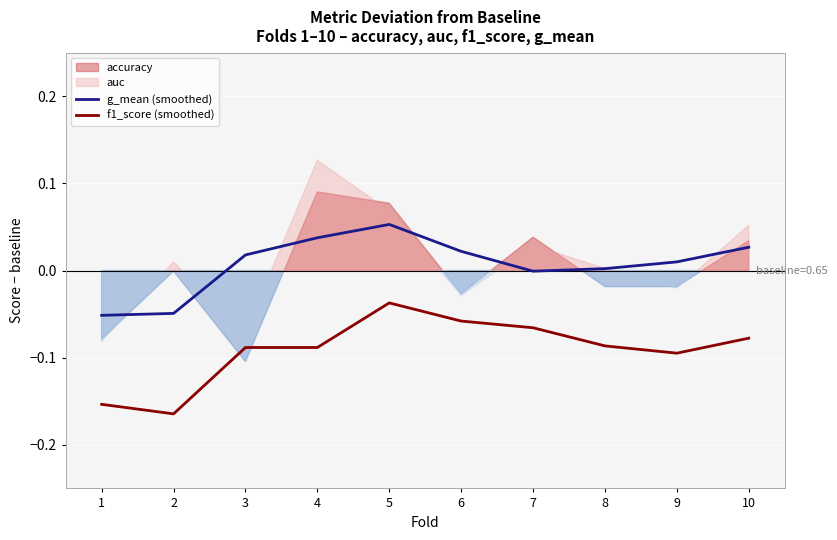

List the labels in order of g_mean (smoothed) value, smallest first.

1, 2, 7, 8, 9, 3, 6, 10, 4, 5